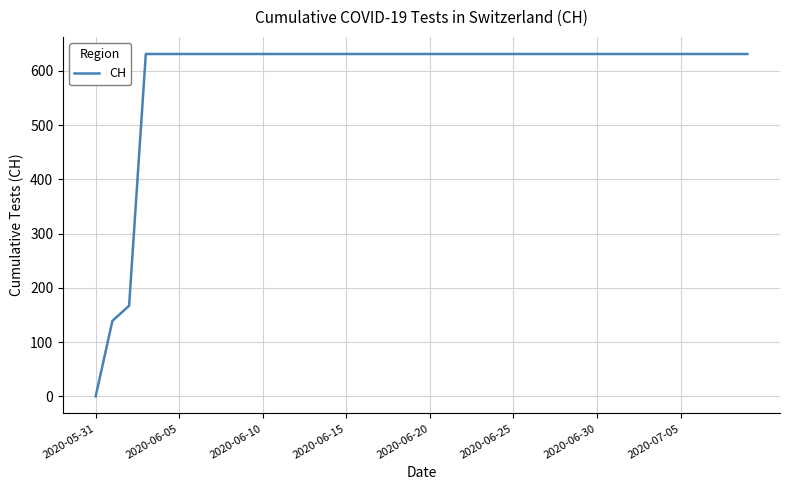

What is the maximum value shown in the chart?

631